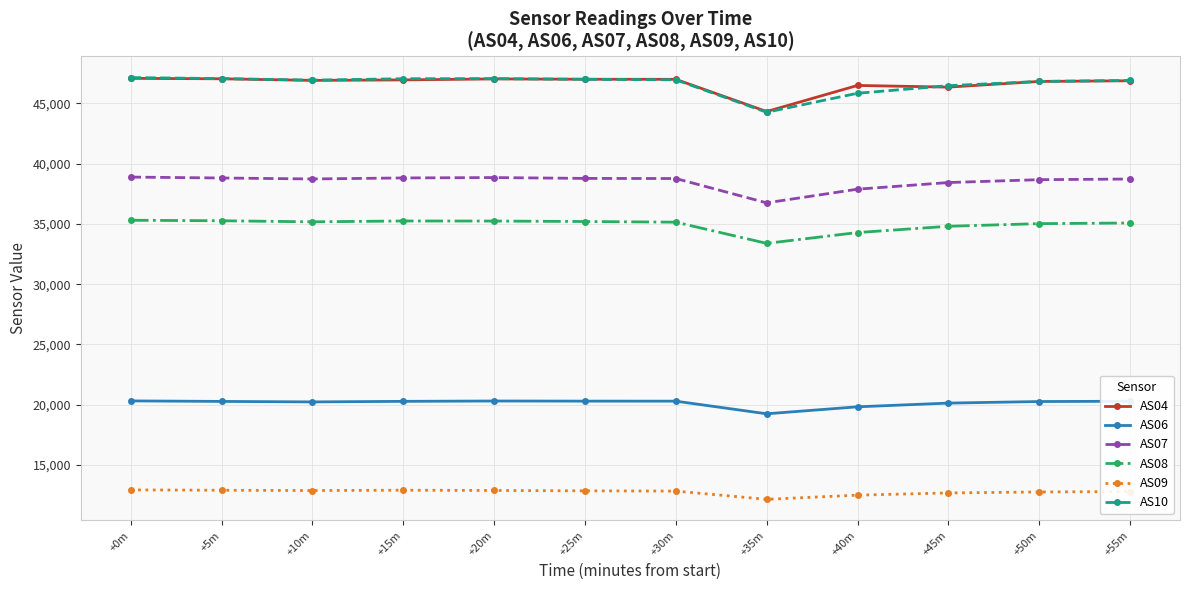

How many data points in AS04 are less than 46956?

6